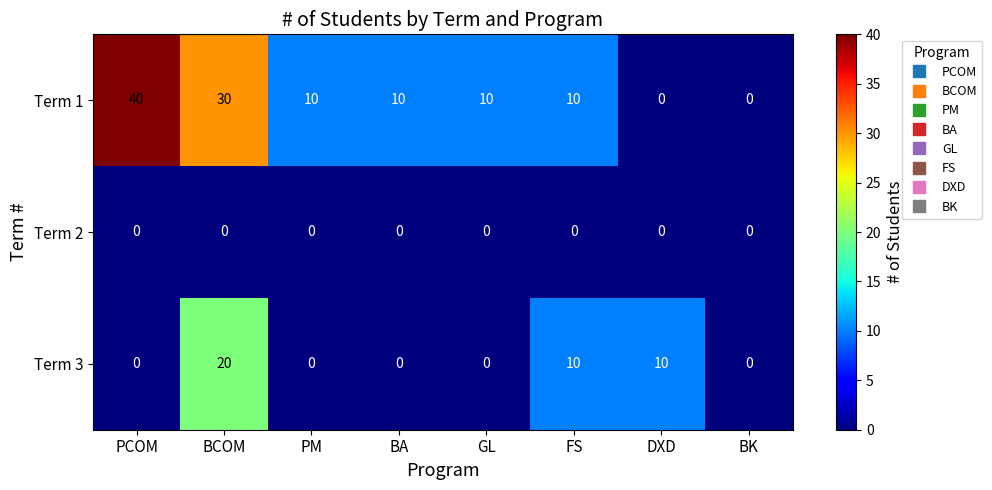

List the series in order of their peak value, highest first.

Term 1, Term 3, Term 2